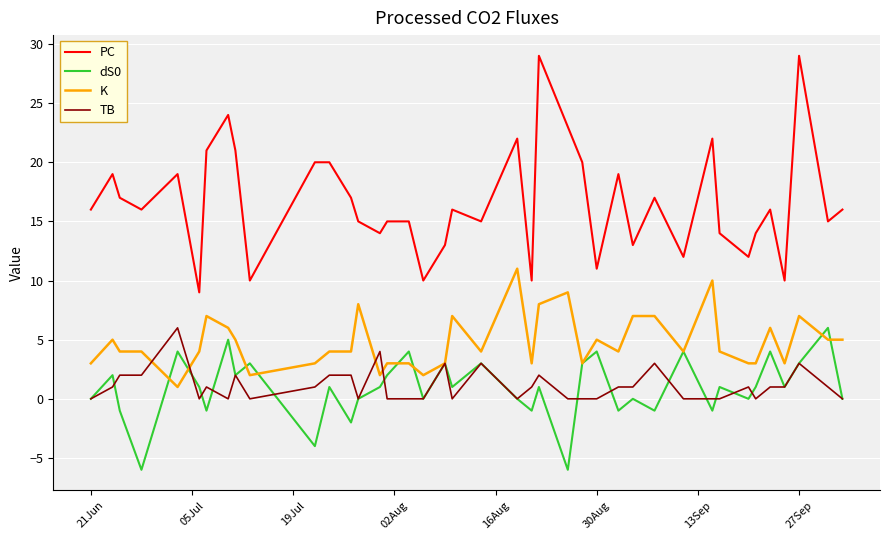

Which series has the largest total across all categories?

PC